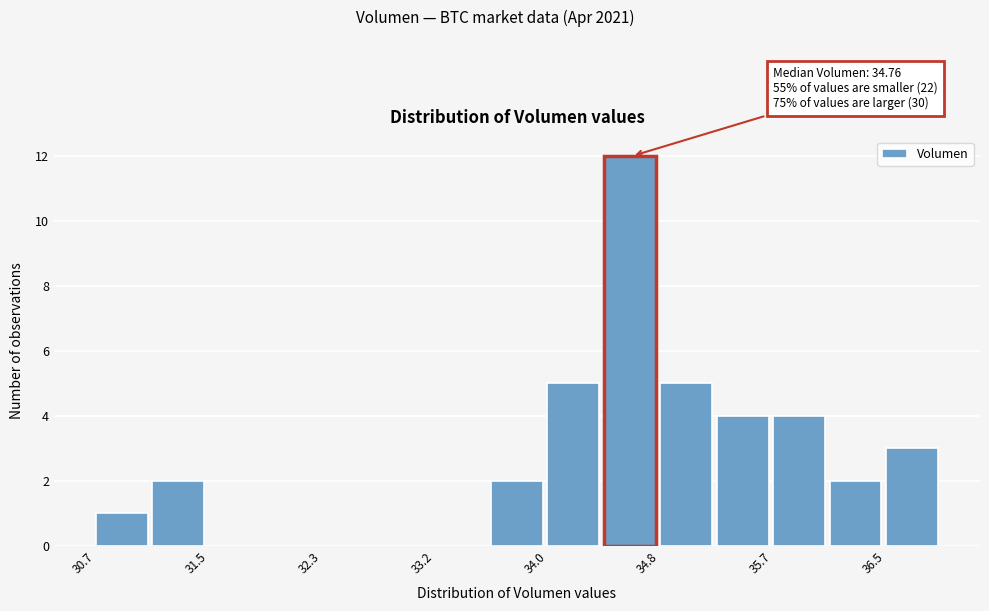

Over which range of the x-axis is the bar tallest?

34.4 to 34.8